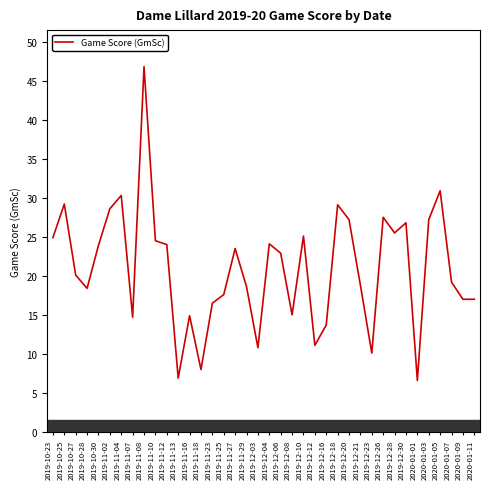

Reading right to left, transcribe all the data shown in this chart.

2020-01-11=17.0	2020-01-09=17.0	2020-01-07=19.2	2020-01-05=30.9	2020-01-03=27.2	2020-01-01=6.6	2019-12-30=26.8	2019-12-28=25.5	2019-12-26=27.5	2019-12-23=10.1	2019-12-21=18.8	2019-12-20=27.2	2019-12-18=29.1	2019-12-16=13.7	2019-12-12=11.1	2019-12-10=25.1	2019-12-08=15.0	2019-12-06=22.9	2019-12-04=24.1	2019-12-03=10.8	2019-11-29=18.6	2019-11-27=23.5	2019-11-25=17.6	2019-11-23=16.5	2019-11-18=8.0	2019-11-16=14.9	2019-11-13=6.9	2019-11-12=24.0	2019-11-10=24.5	2019-11-08=46.8	2019-11-07=14.7	2019-11-04=30.3	2019-11-02=28.6	2019-10-30=23.9	2019-10-28=18.4	2019-10-27=20.1	2019-10-25=29.2	2019-10-23=24.9